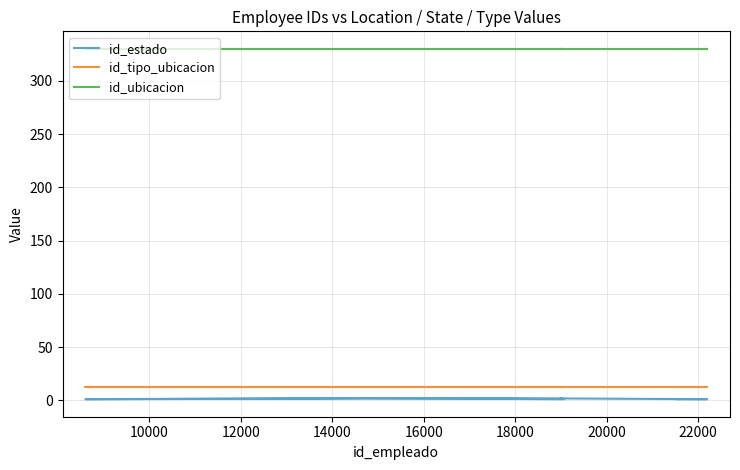

What is the sum of the id_tipo_ubicacion values at 12000 and 20000?

24